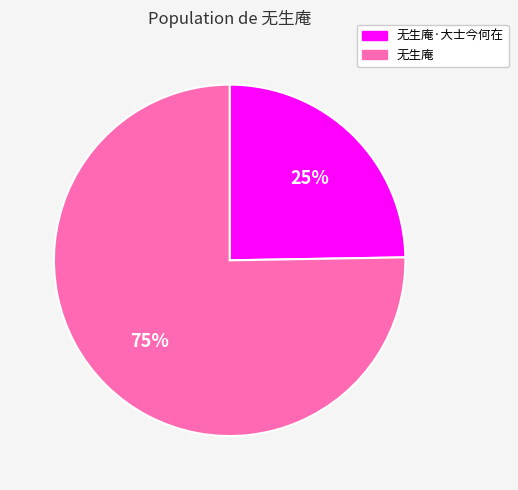

Count the number of slices in the pie.

2